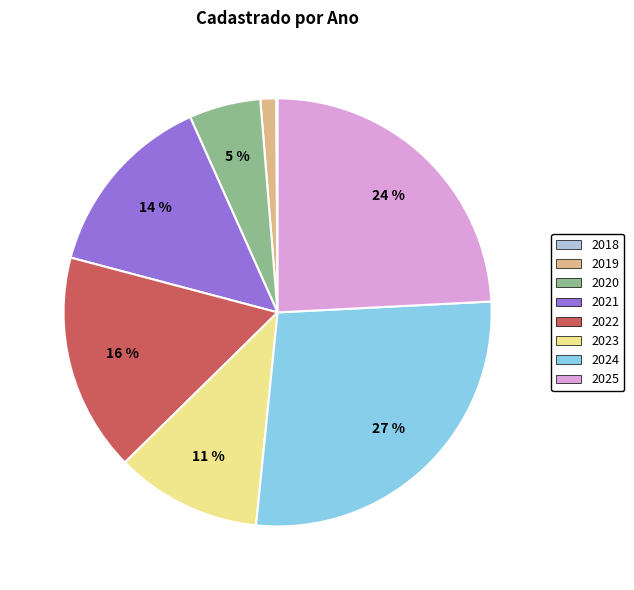

To the nearest percent, what is the average slice percentage?

12%